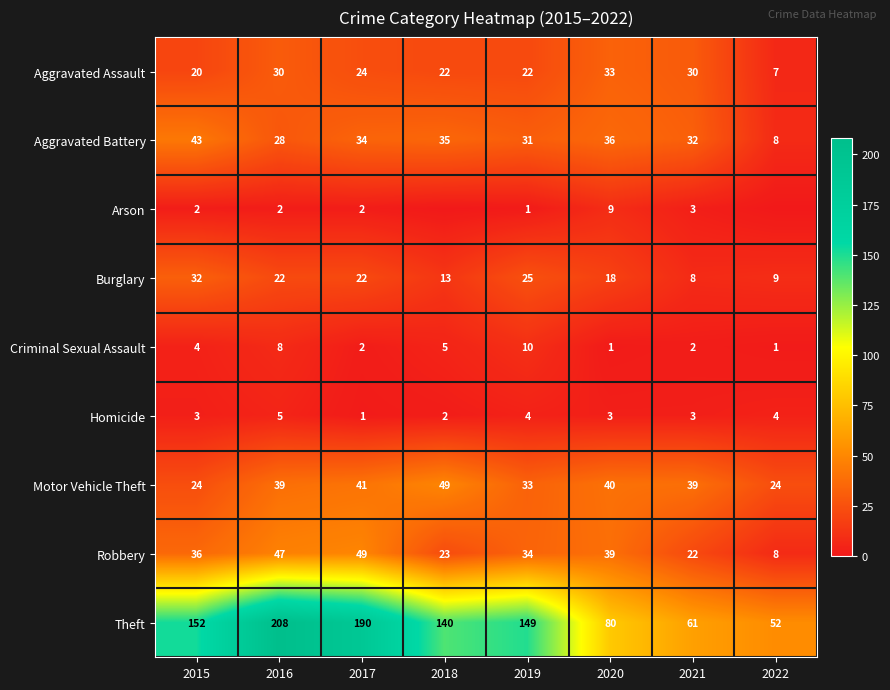

Where is Theft nearest to the value 130?

2018